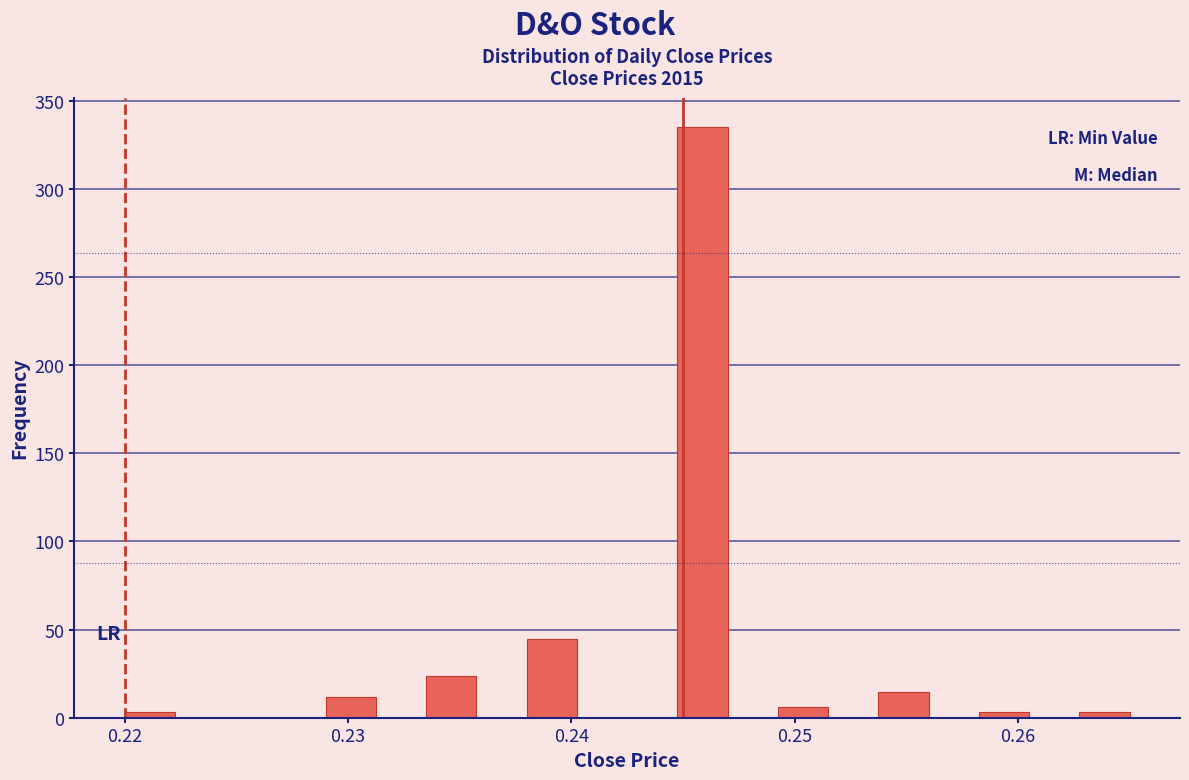

Around what value on the x-axis is the tallest bar? Give the approximate position of its centre, as read against the axis.

0.246